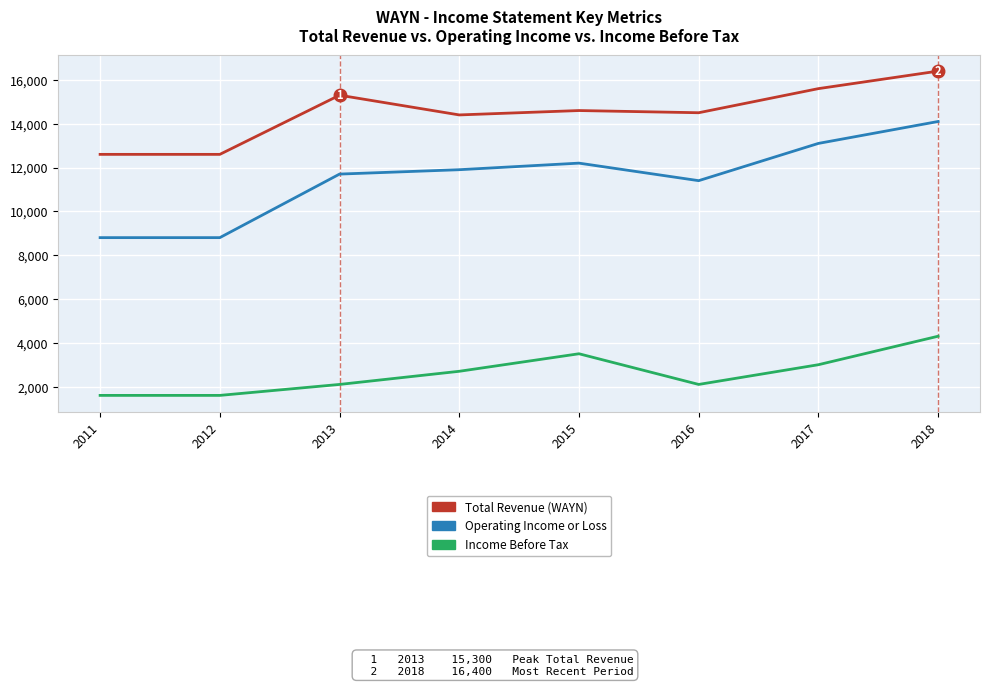

What is the smallest value displayed?

1600